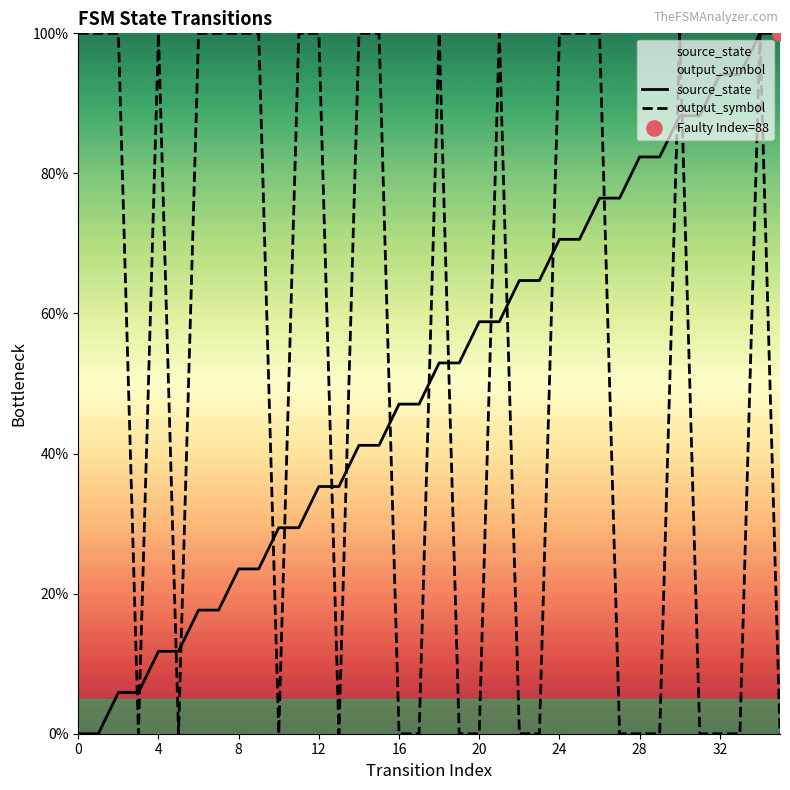

At how many categories does at least one series exceed 0?

36